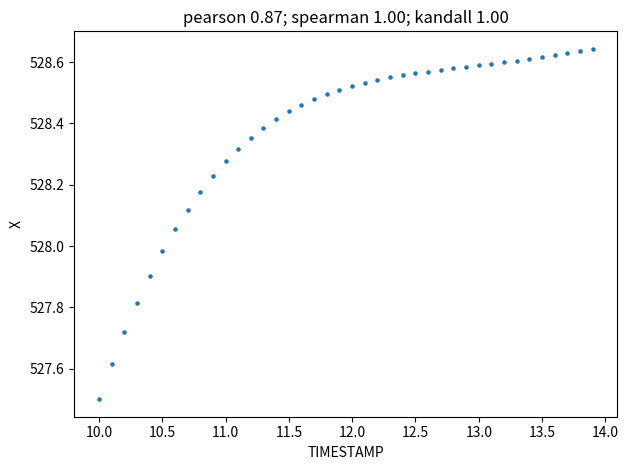

What is the range of X values (max minus min)?

3.9